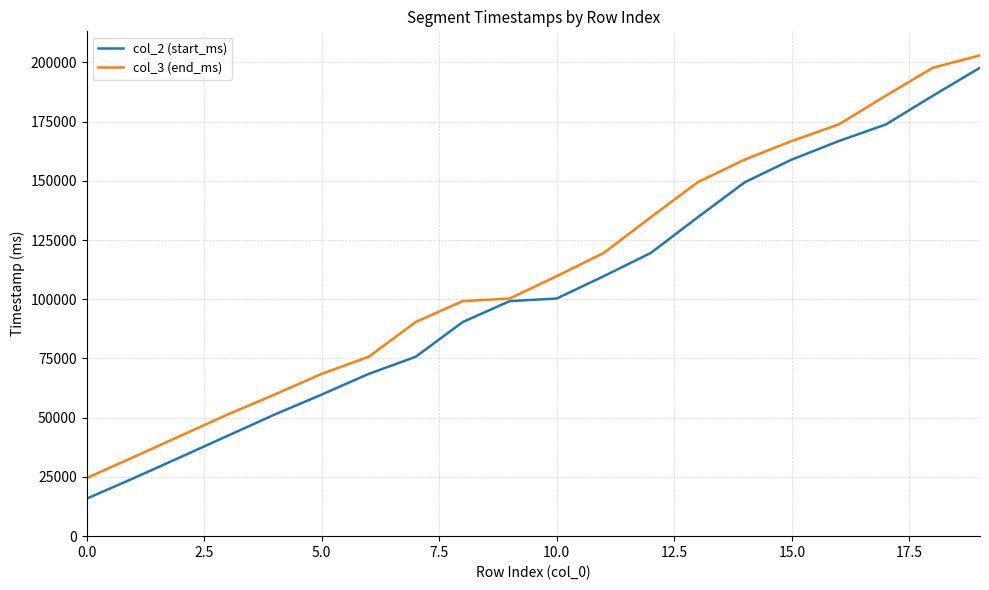

What is the minimum value shown in the chart?

15809